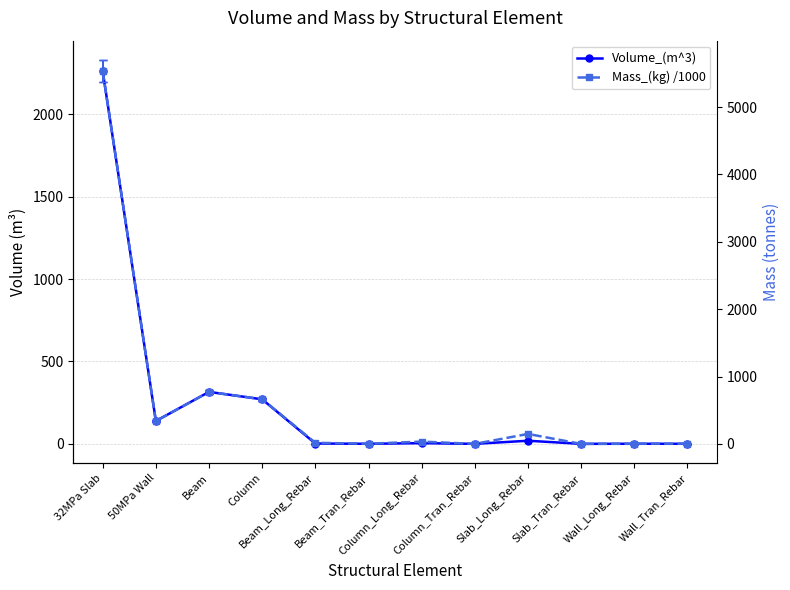

True or false: Mass_(kg) /1000 and Volume_(m^3) cross at least once.

False